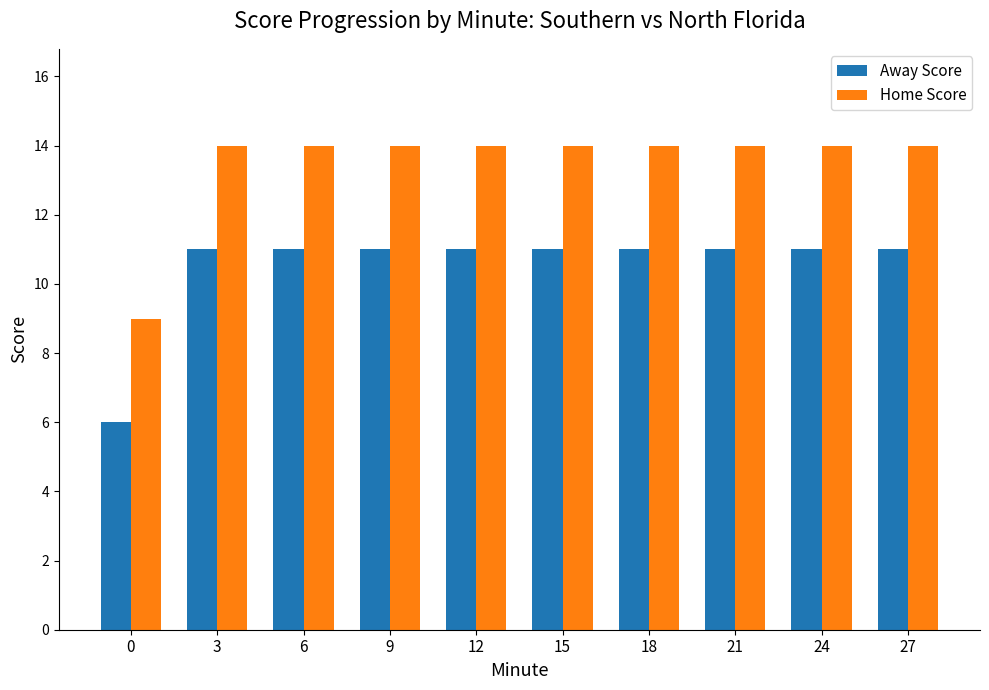

What is the sum of the Home Score values at 12 and 6?

28